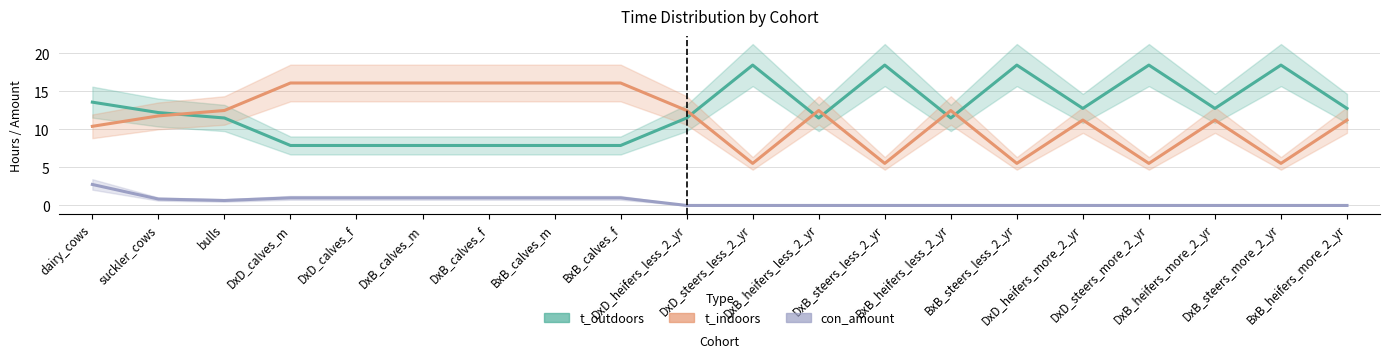

What is the difference between the maximum and minimum values in the con_amount series?

2.8